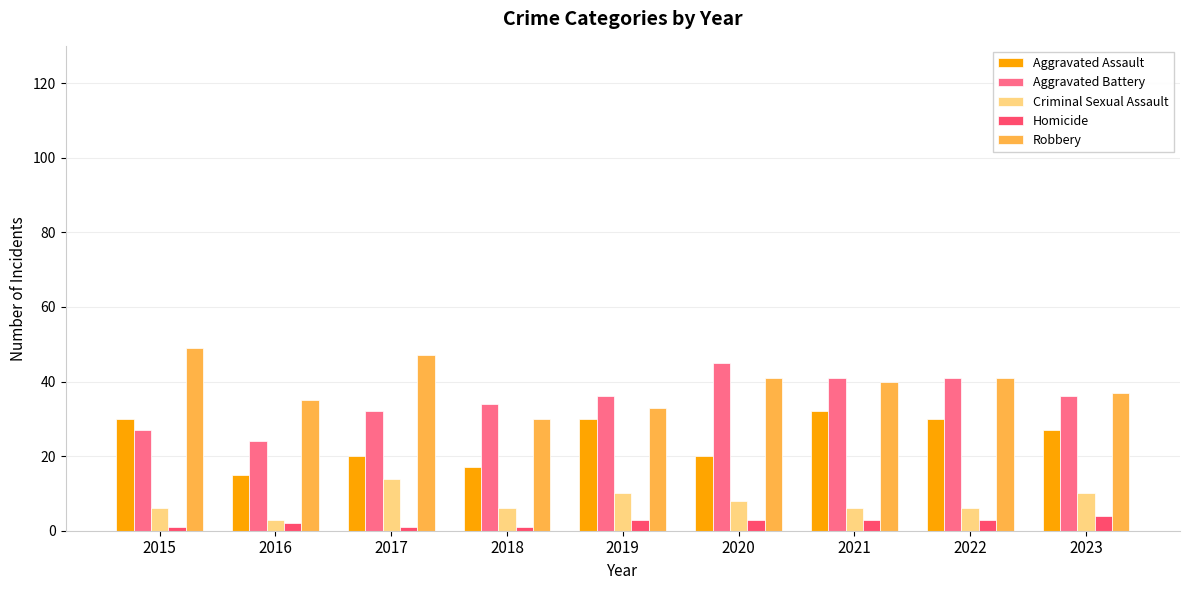

Reading left to right, list all the values displayed in this chart.

Aggravated Assault: 30	15	20	17	30	20	32	30	27
Aggravated Battery: 27	24	32	34	36	45	41	41	36
Criminal Sexual Assault: 6	3	14	6	10	8	6	6	10
Homicide: 1	2	1	1	3	3	3	3	4
Robbery: 49	35	47	30	33	41	40	41	37